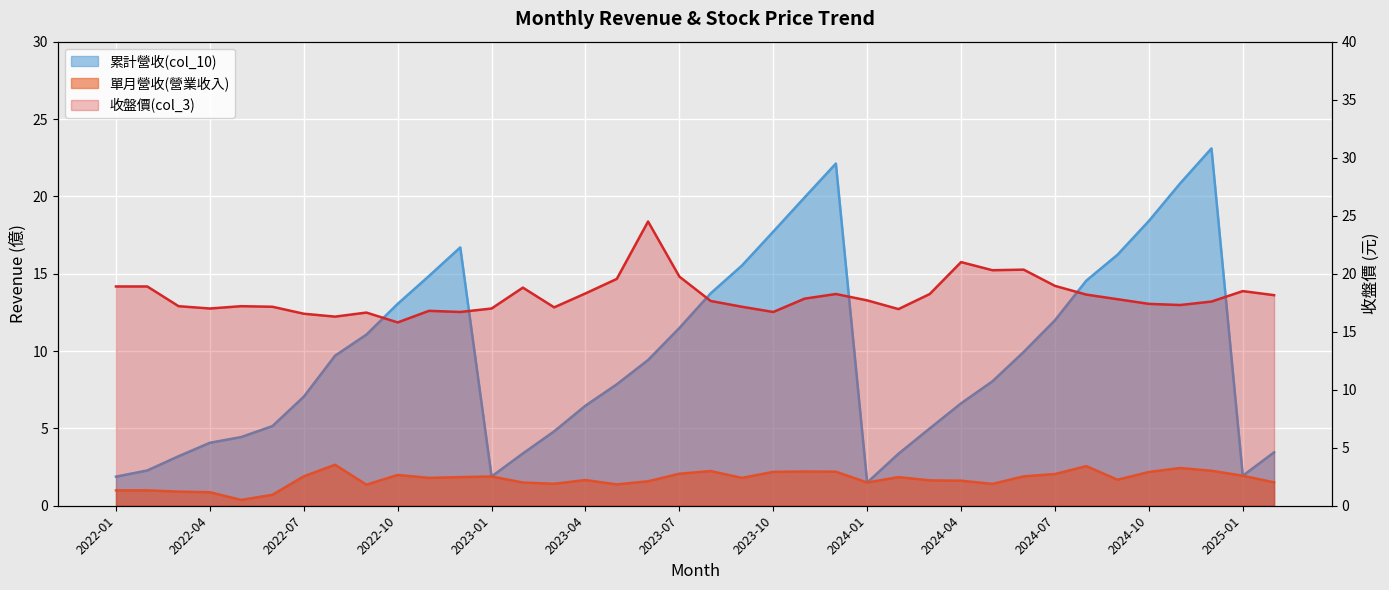

Which series has the largest range (max minus min)?

累計營收(col_10)